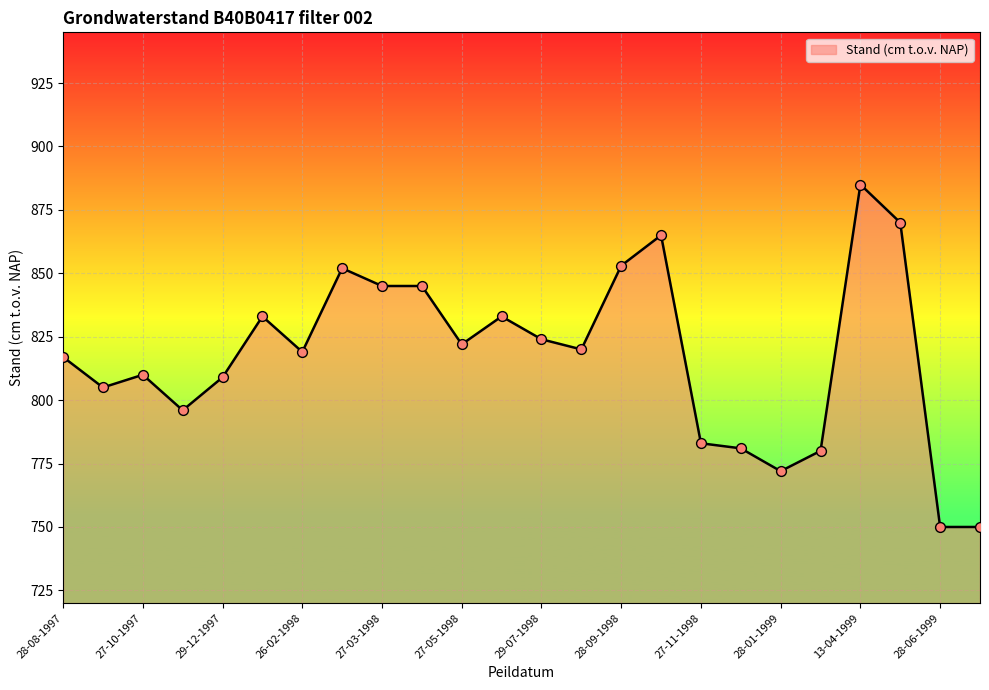

What is the difference between the maximum and minimum values?

135